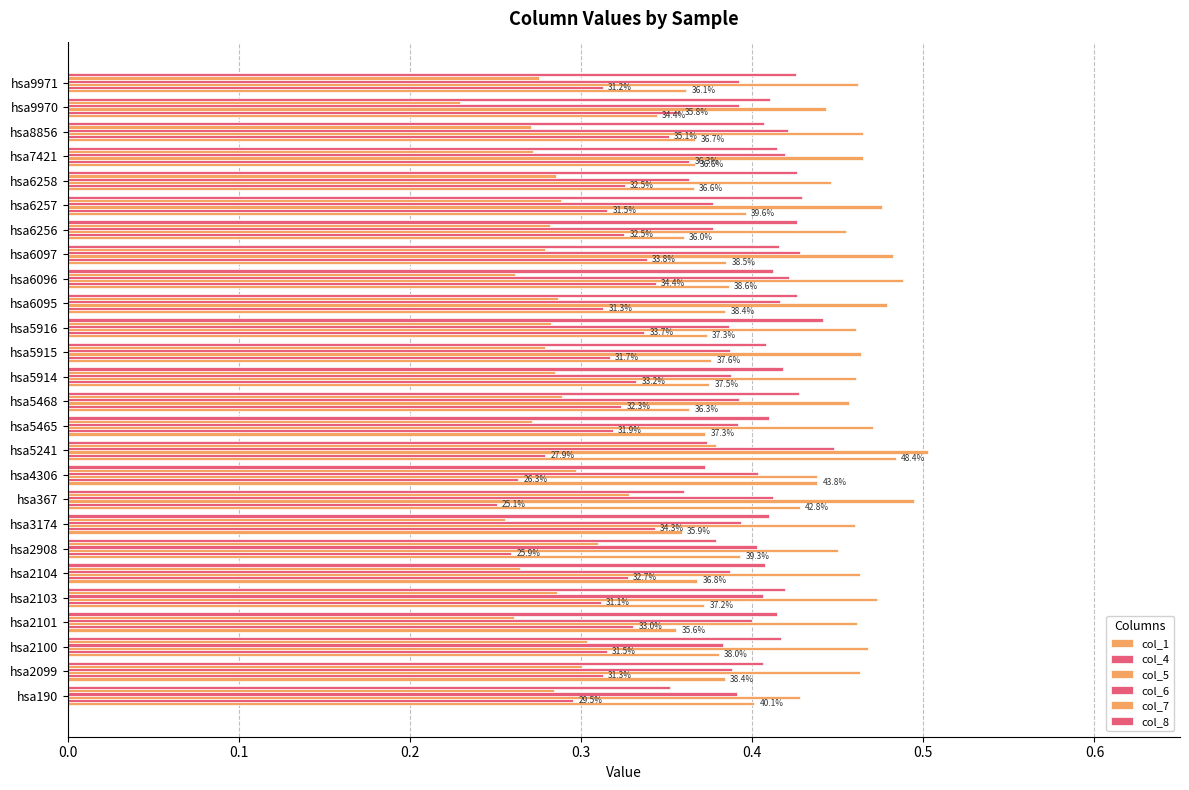

Which series has the largest range (max minus min)?

col_7